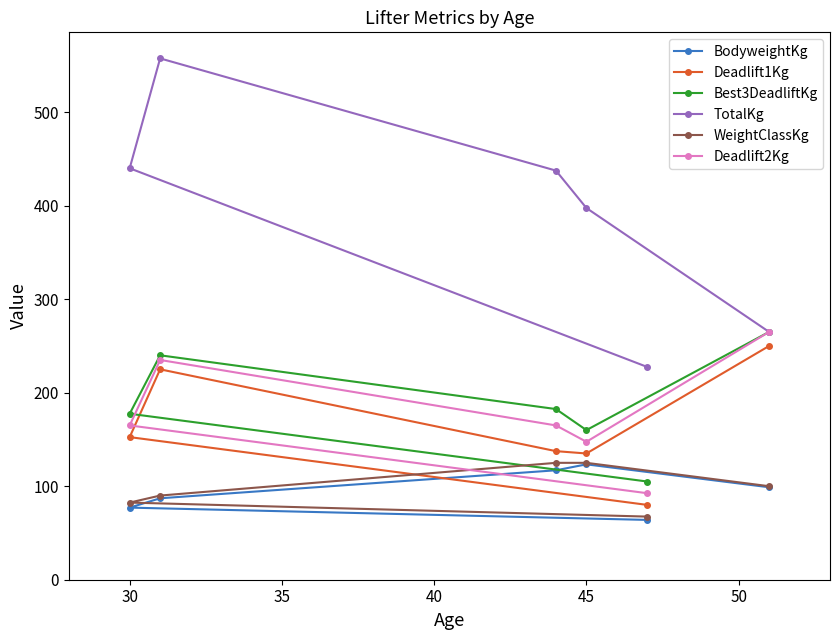

Which series has the largest total across all categories?

TotalKg